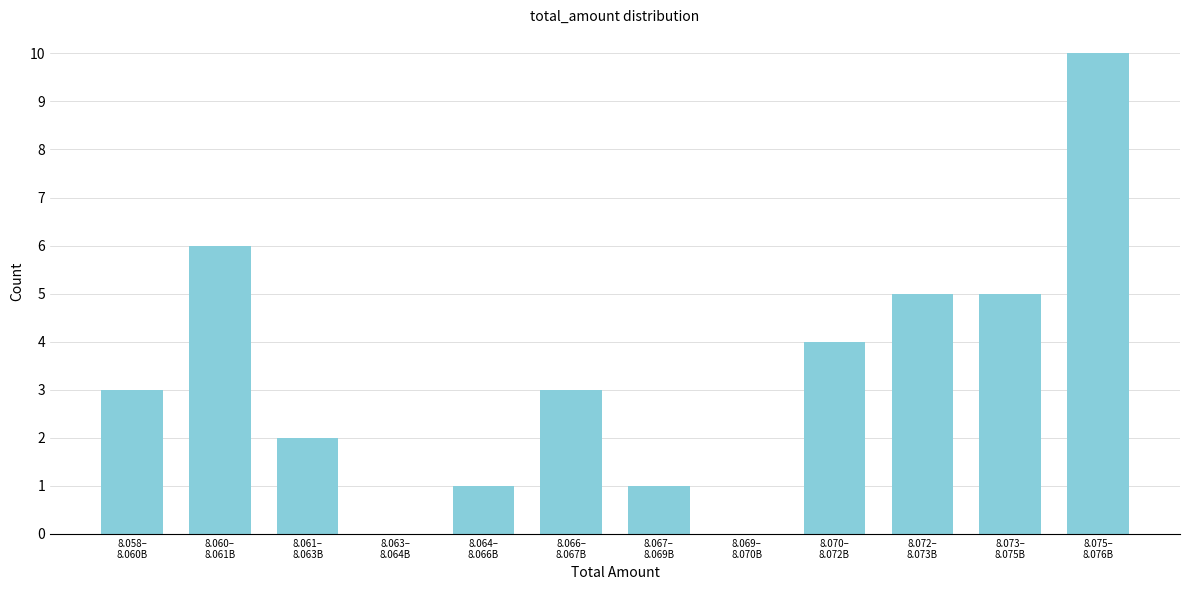

What is the maximum value shown in the chart?

10